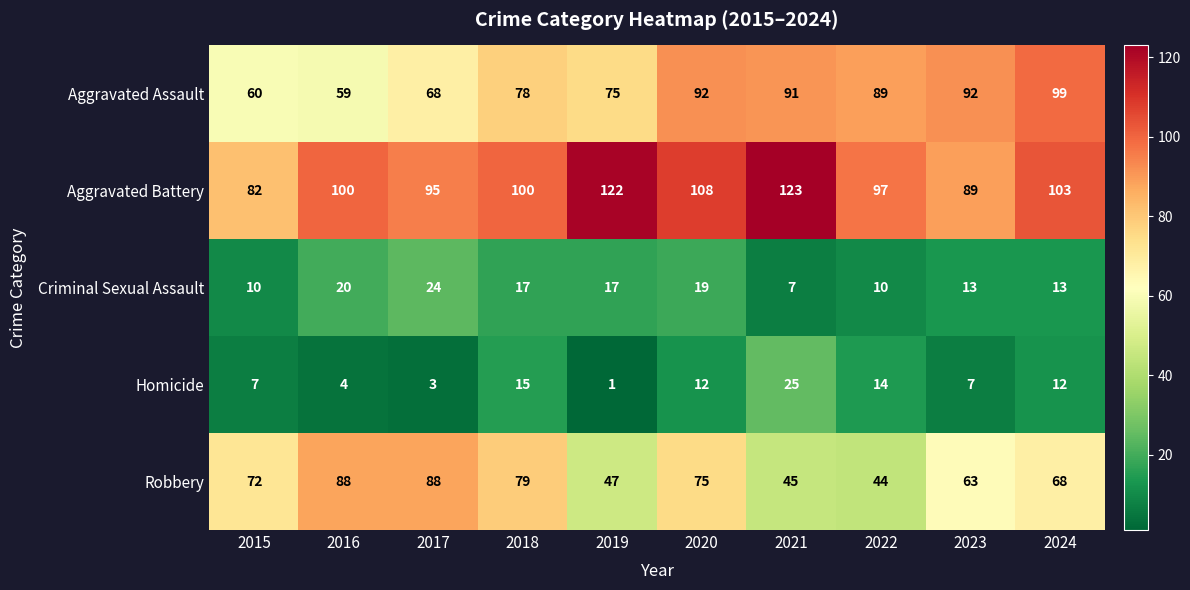

At 2020, list the series in order from largest to smallest.

Aggravated Battery, Aggravated Assault, Robbery, Criminal Sexual Assault, Homicide